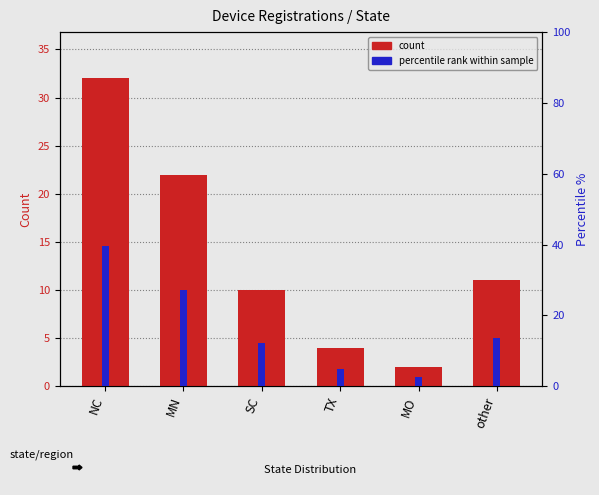

What is the maximum value for percentile rank?

39.5